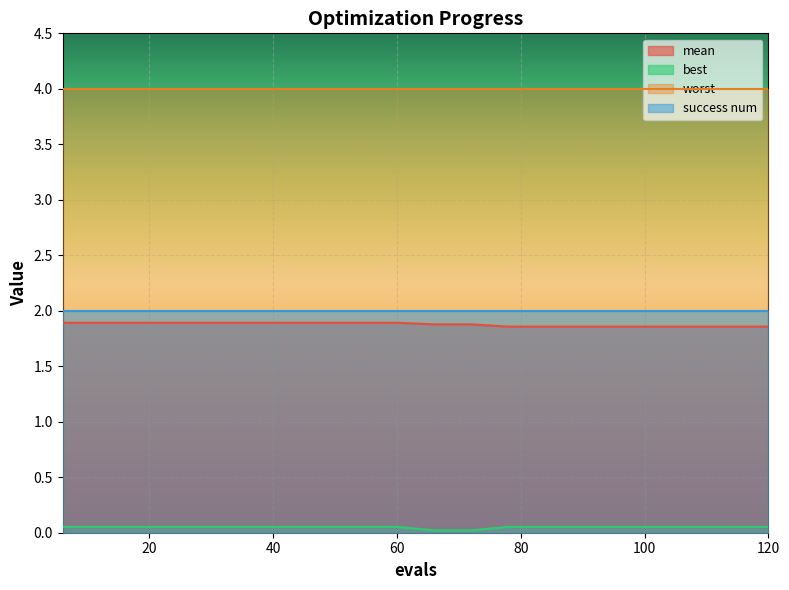

Is it true that mean equals 1.9 at 6?

True